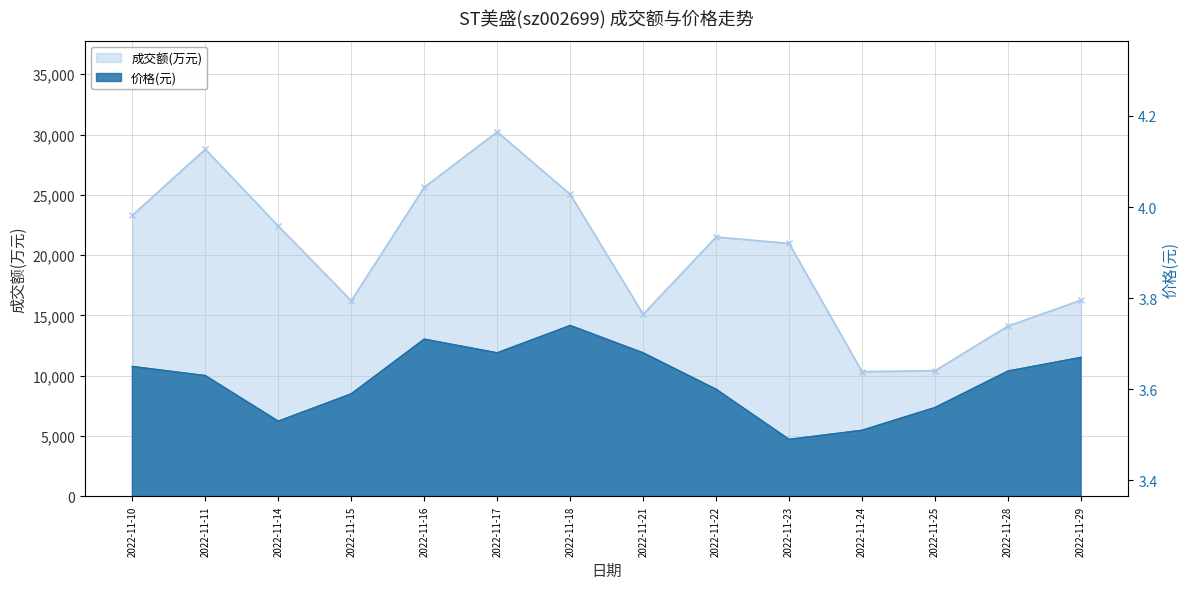

At which category is the sum across all series the highest?

2022-11-17